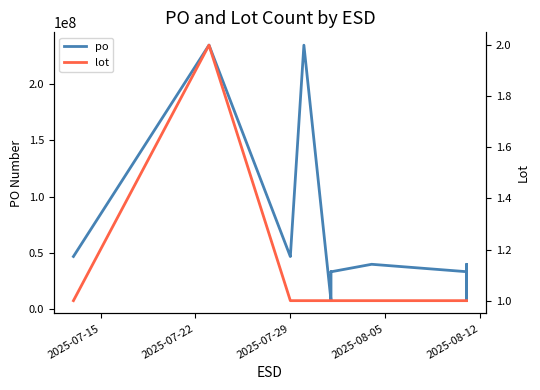

At how many categories does at least one series exceed 60623745?

2